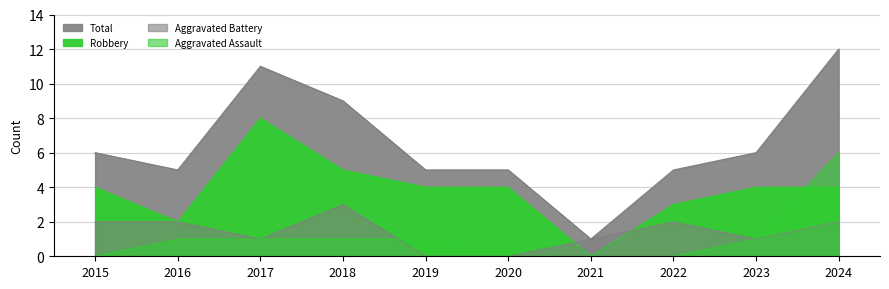

The value of Robbery at 2019 is 4. True or false?

True